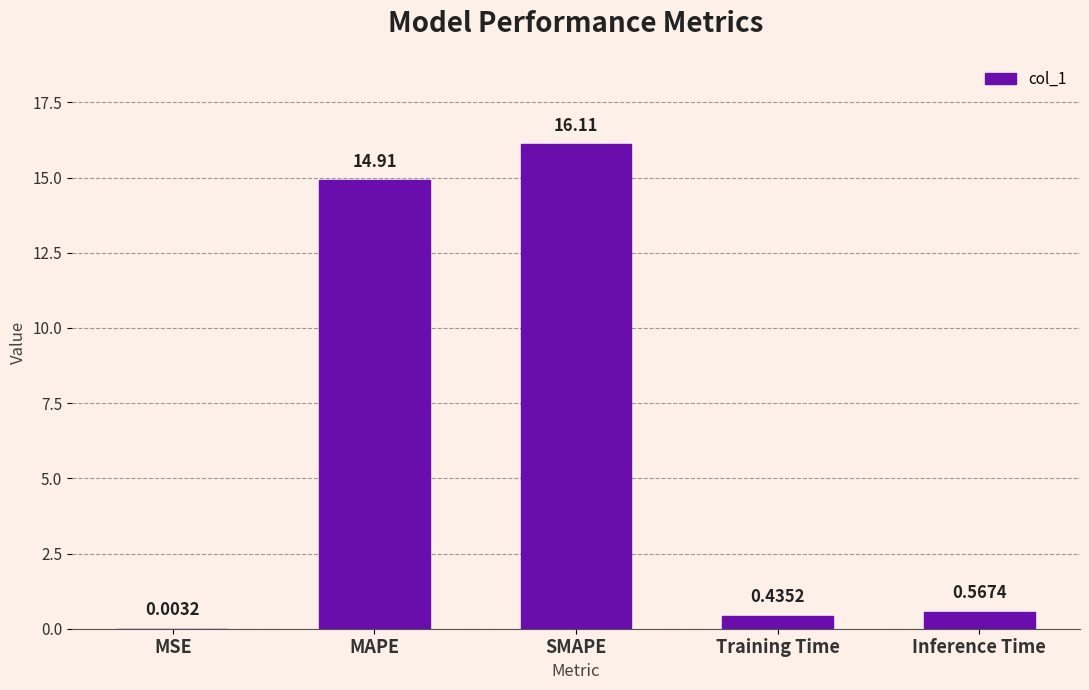

What is the sum of the values at Inference Time and Training Time?

1.0